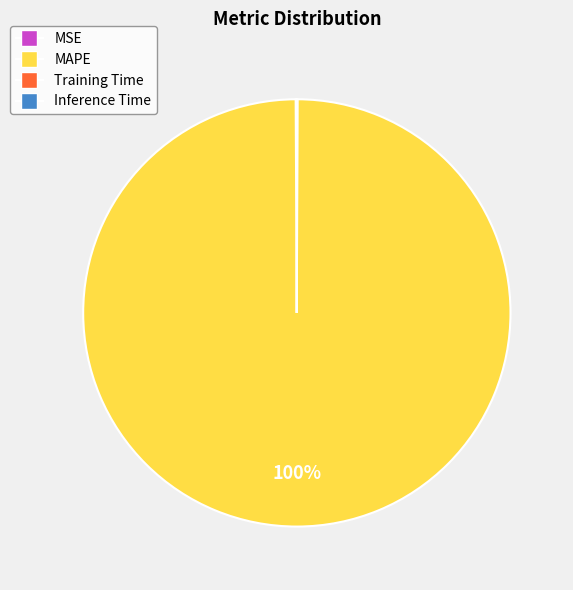

Is there a majority slice in this chart?

Yes